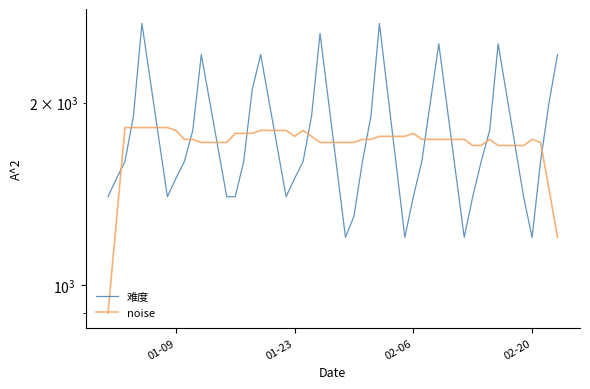

What is the average value of the 难度 series?

1755